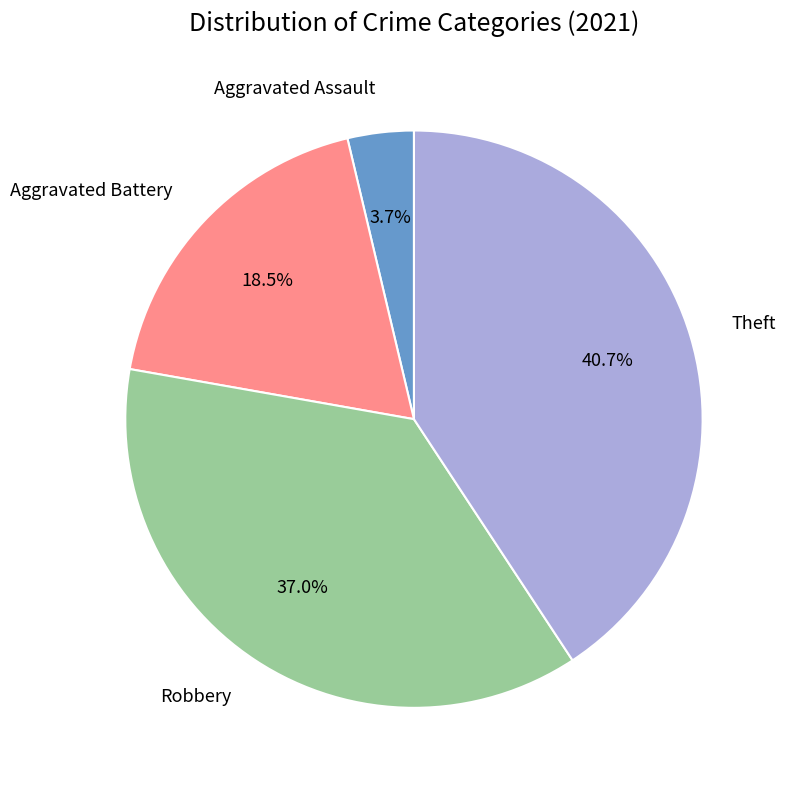

Does Robbery account for over 50% of the chart?

No